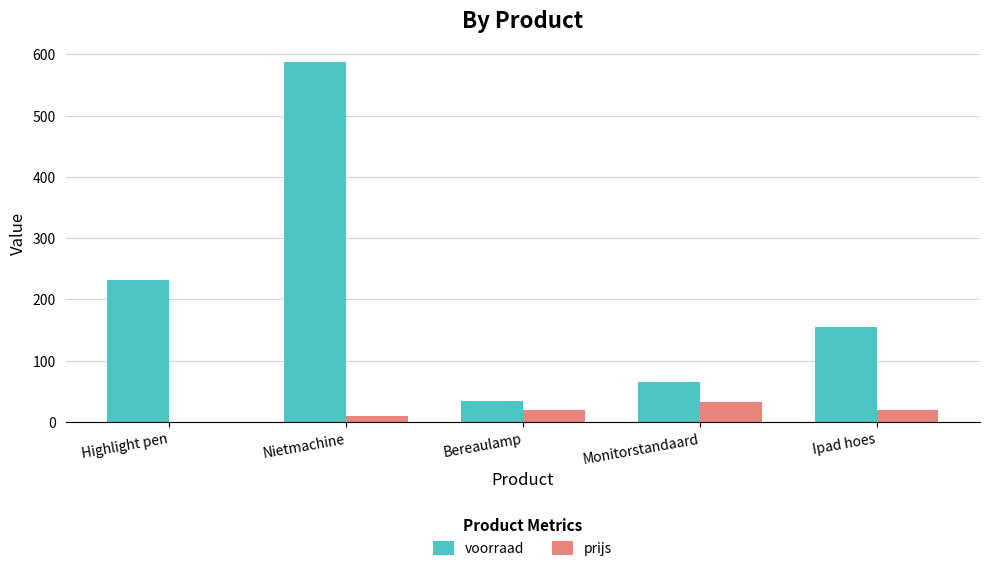

Where does the voorraad series first go above 155?

Highlight pen